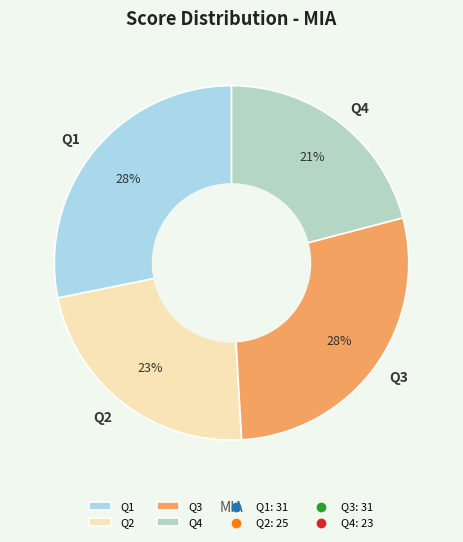

The Q1 slice represents 35% of the pie. True or false?

False